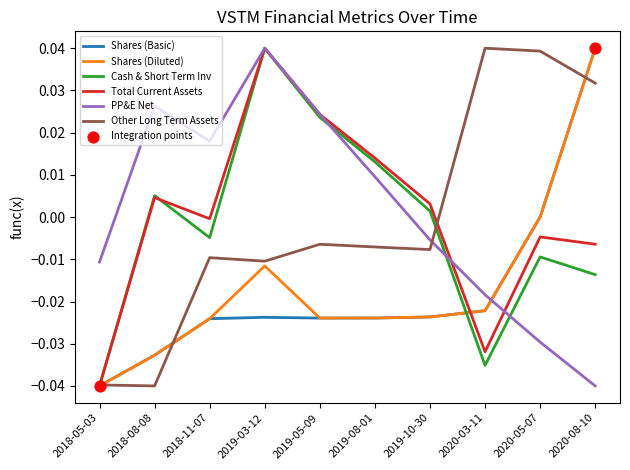

At which category is the sum across all series the highest?

2019-03-12